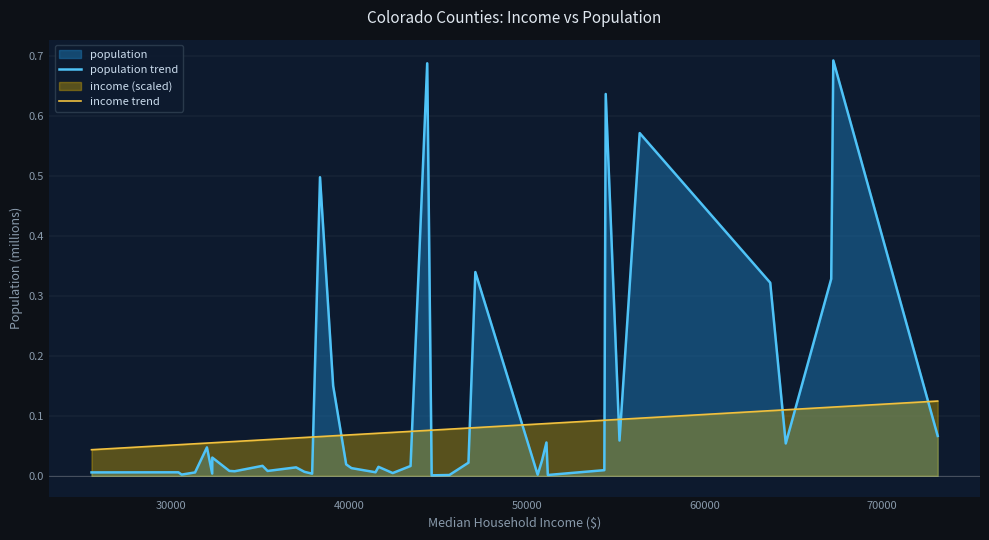

Rank the series by their average value, from highest to lowest.

population trend, income trend